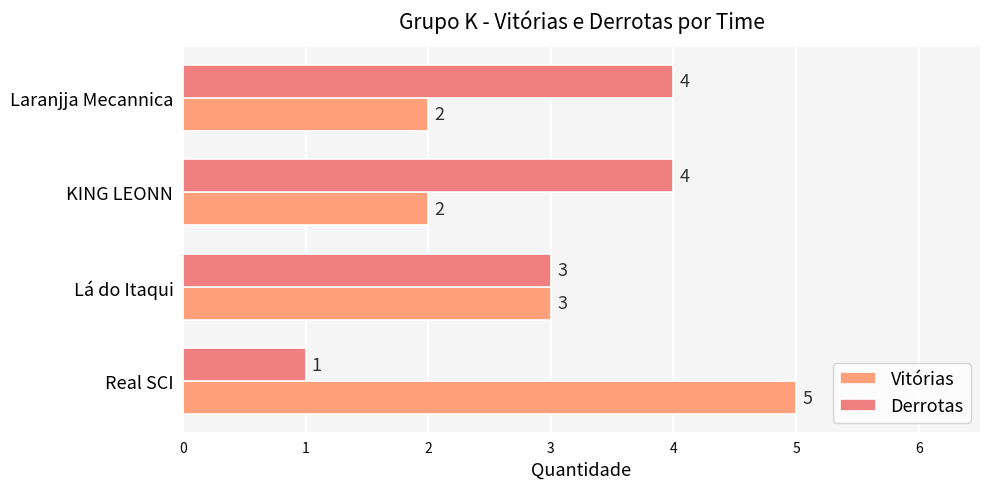

How many series are shown in this chart?

2